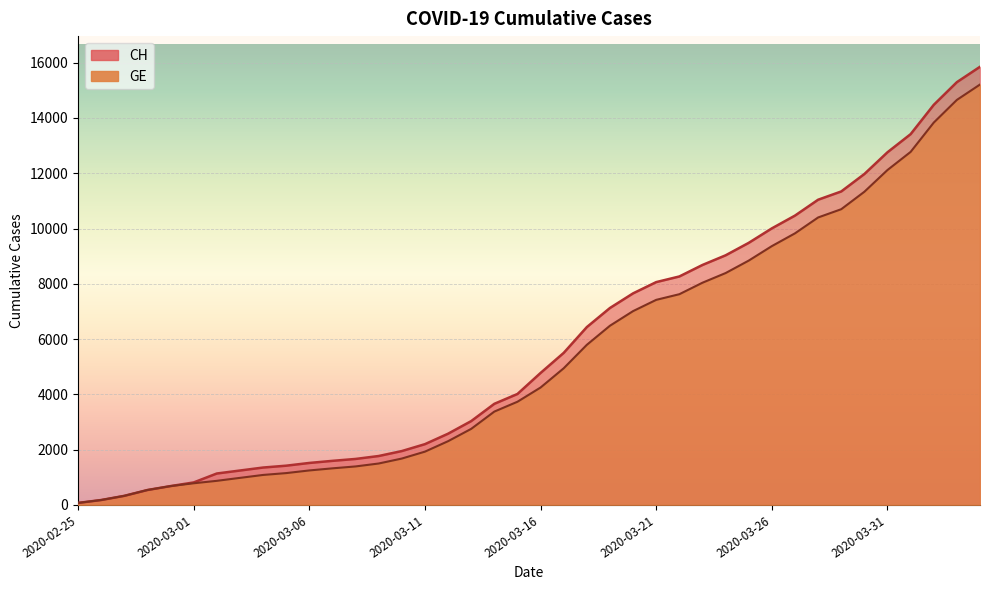

Where does the CH series first go above 4775?

2020-03-17